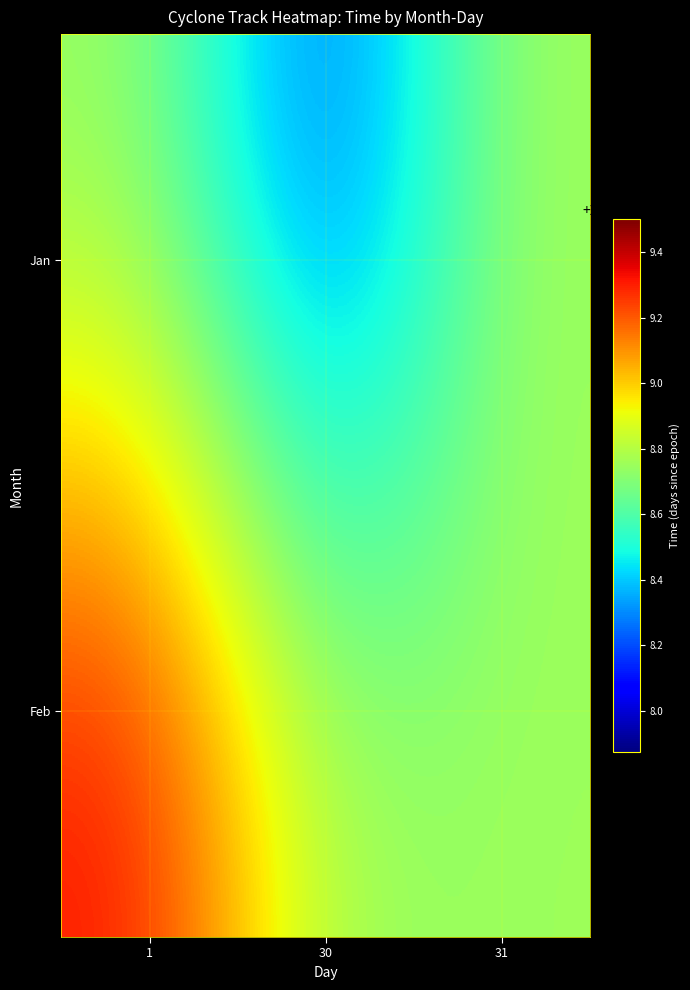

What is the spread (max minus min) of values at 1?

0.6